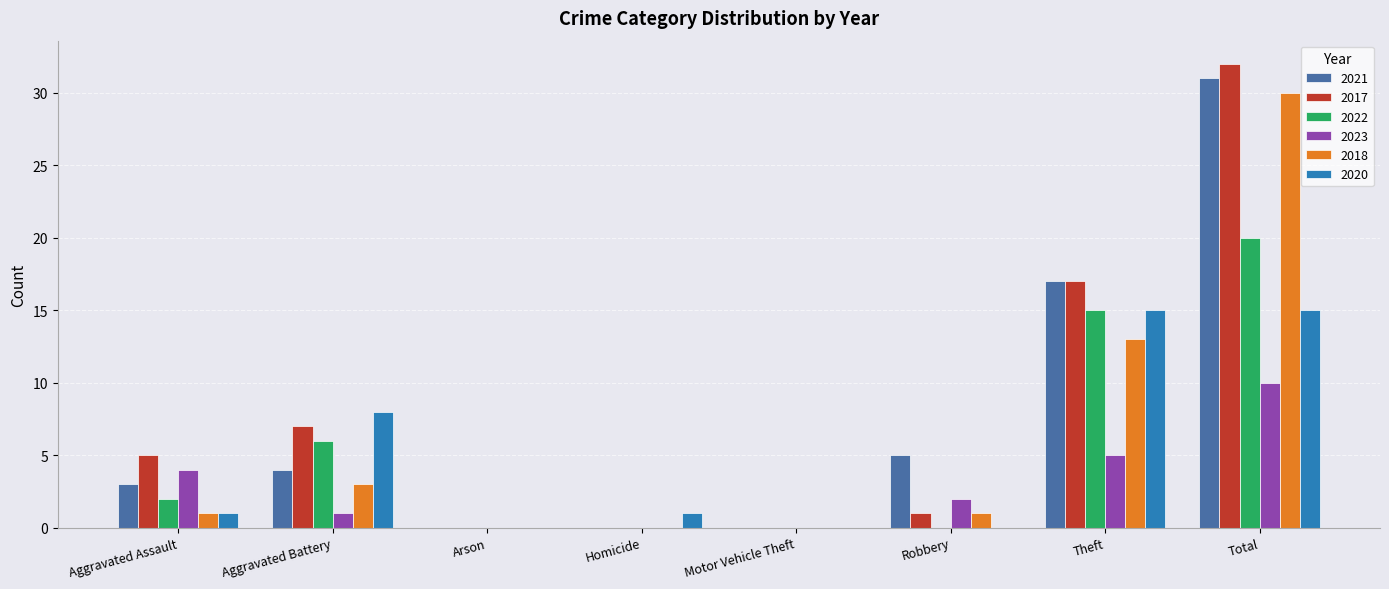

True or false: 2021 has a value of 3 at Robbery.

False